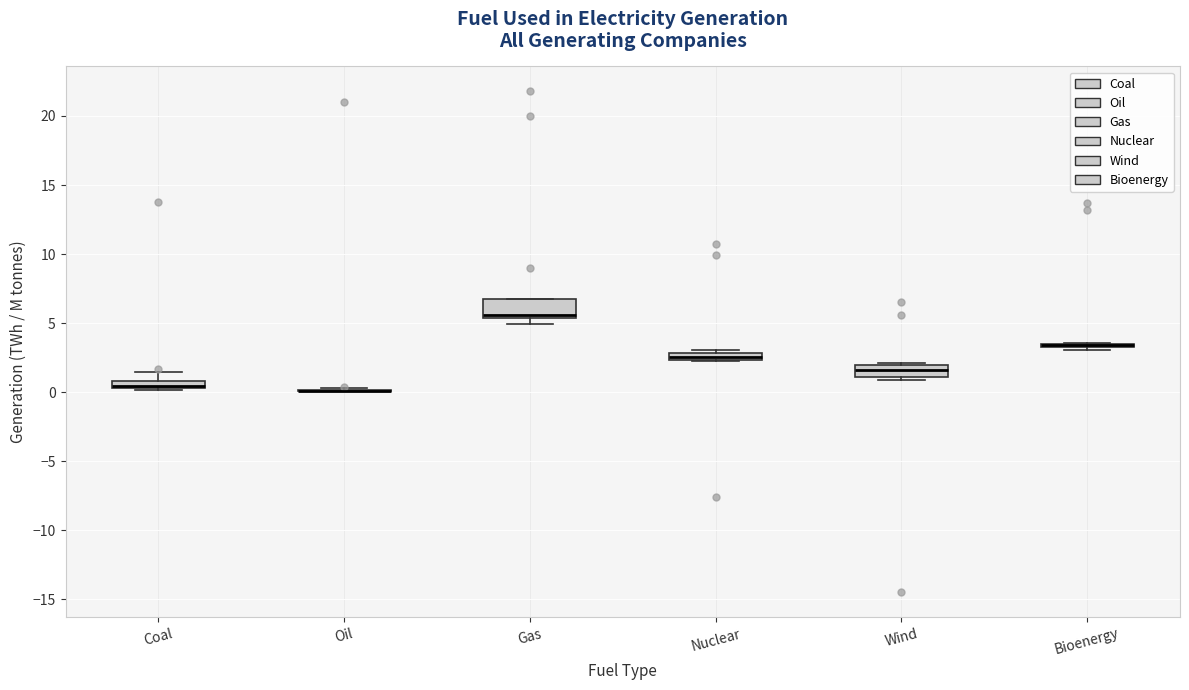

Where is the upper edge of the box for Gas on the y-axis? The values are not printed on the chart, so give them approximately, as read against the axis.

6.5